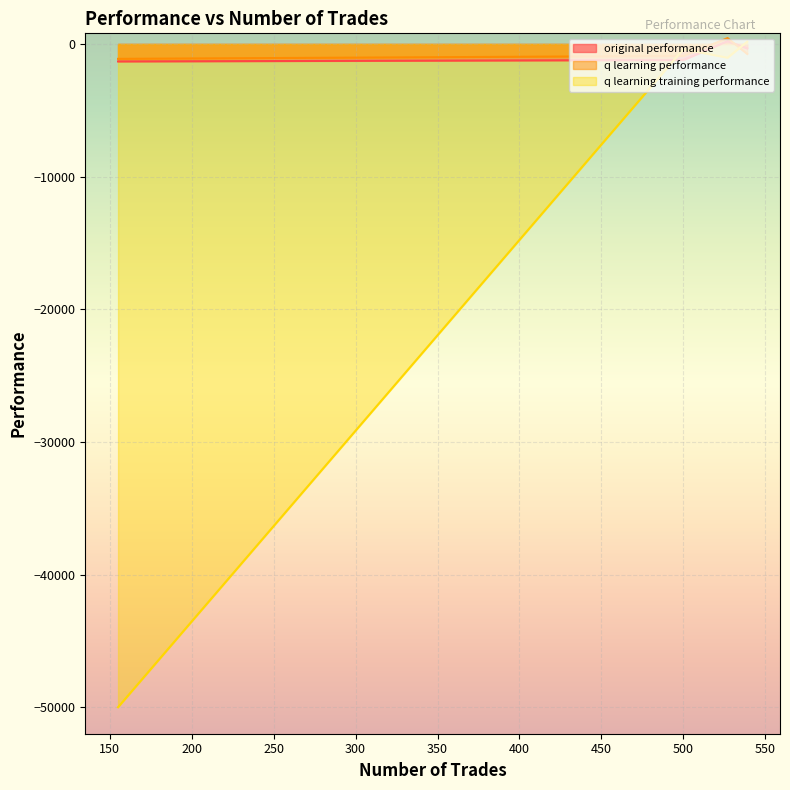

What is the highest value of the q learning training performance series?

173.0